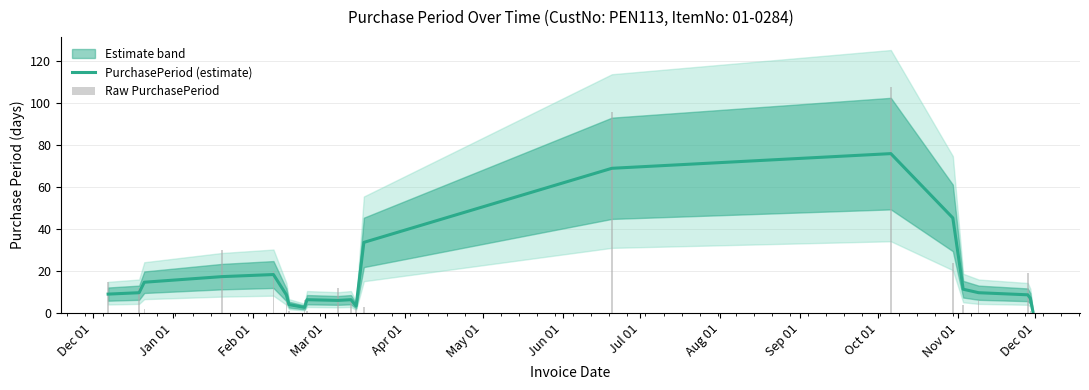

How many data points does each series have?

21